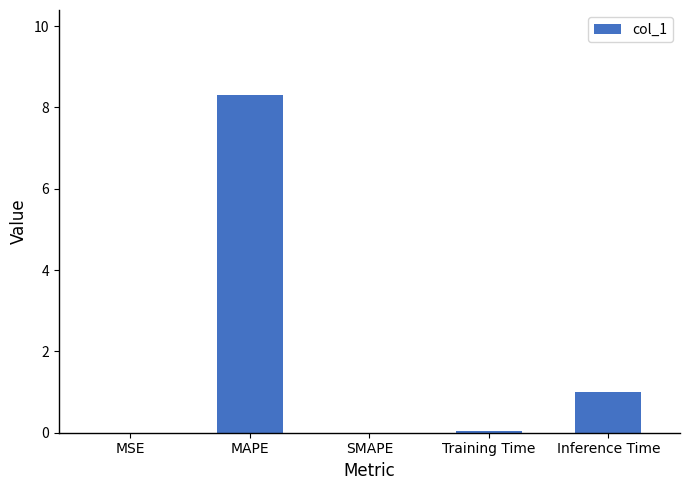

Where is the data nearest to the value 4?

Inference Time